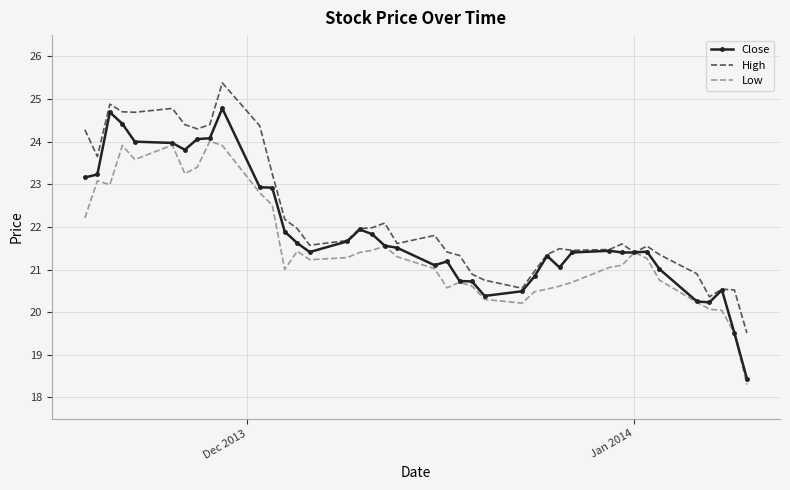

True or false: Close has more than 2 points higher than both neighbors.

True